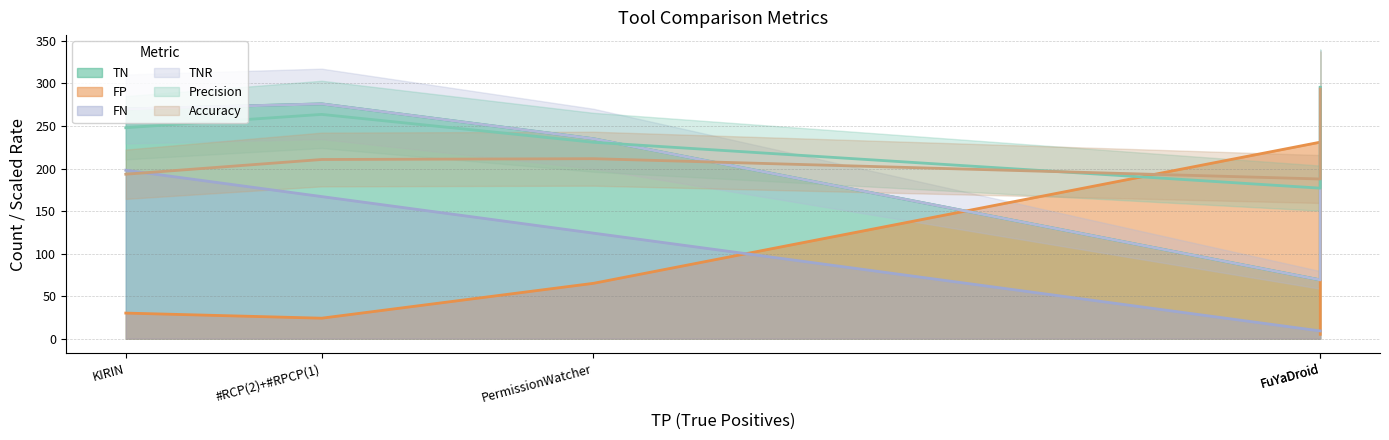

How many interior local peaks does the Accuracy series have?

1